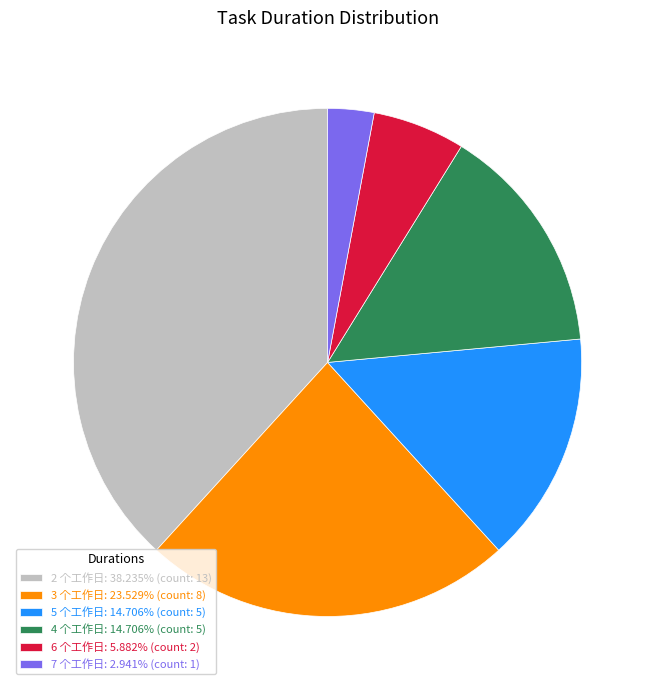

Combined, do 5 个工作日: 14.706% (count: 5) and 6 个工作日: 5.882% (count: 2) account for over 50%?

No